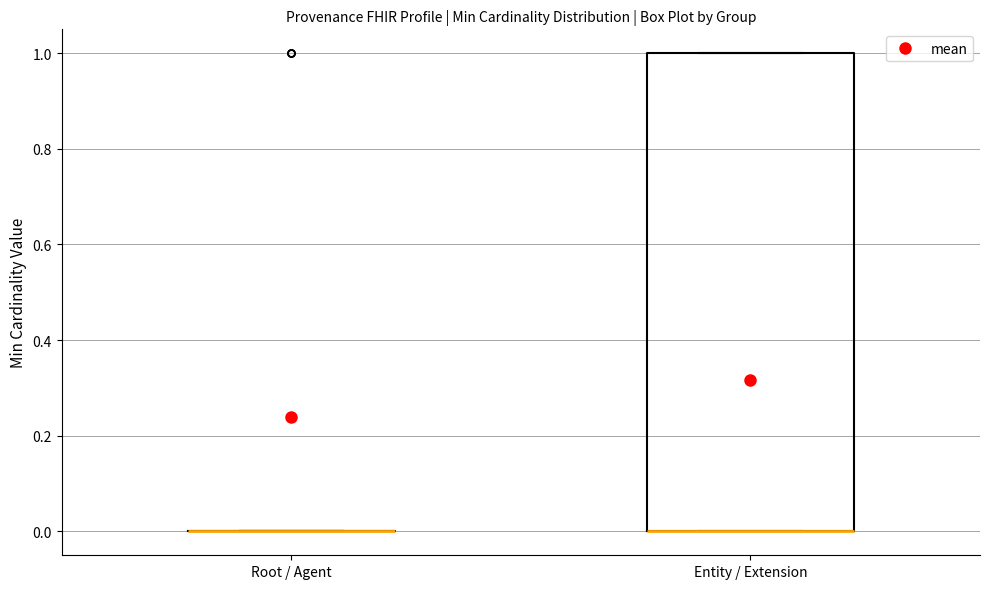

Comparing the boxes themselves (not the whiskers), which one is the tallest?

Entity / Extension